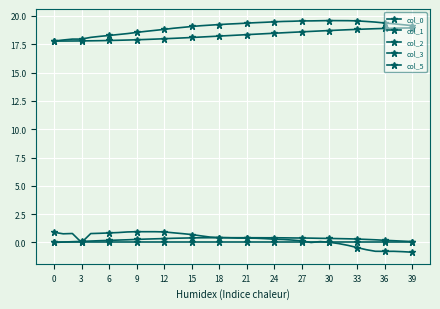

At how many categories does at least one series exceed 19?

25